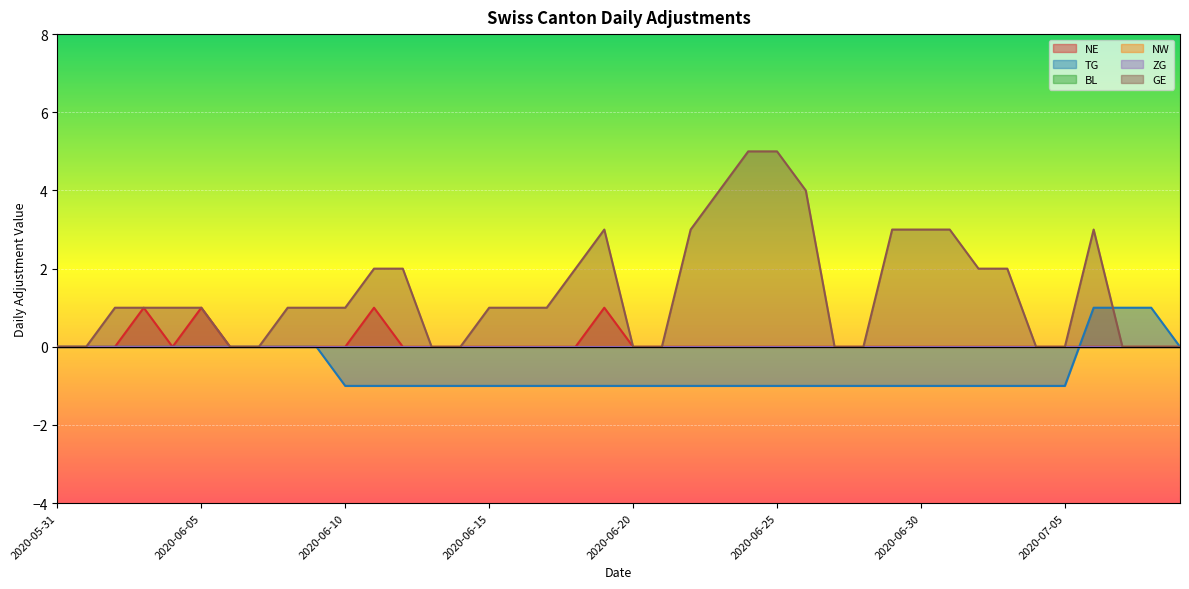

Between 2020-06-28 and 2020-07-02, which series saw the biggest shift?

GE